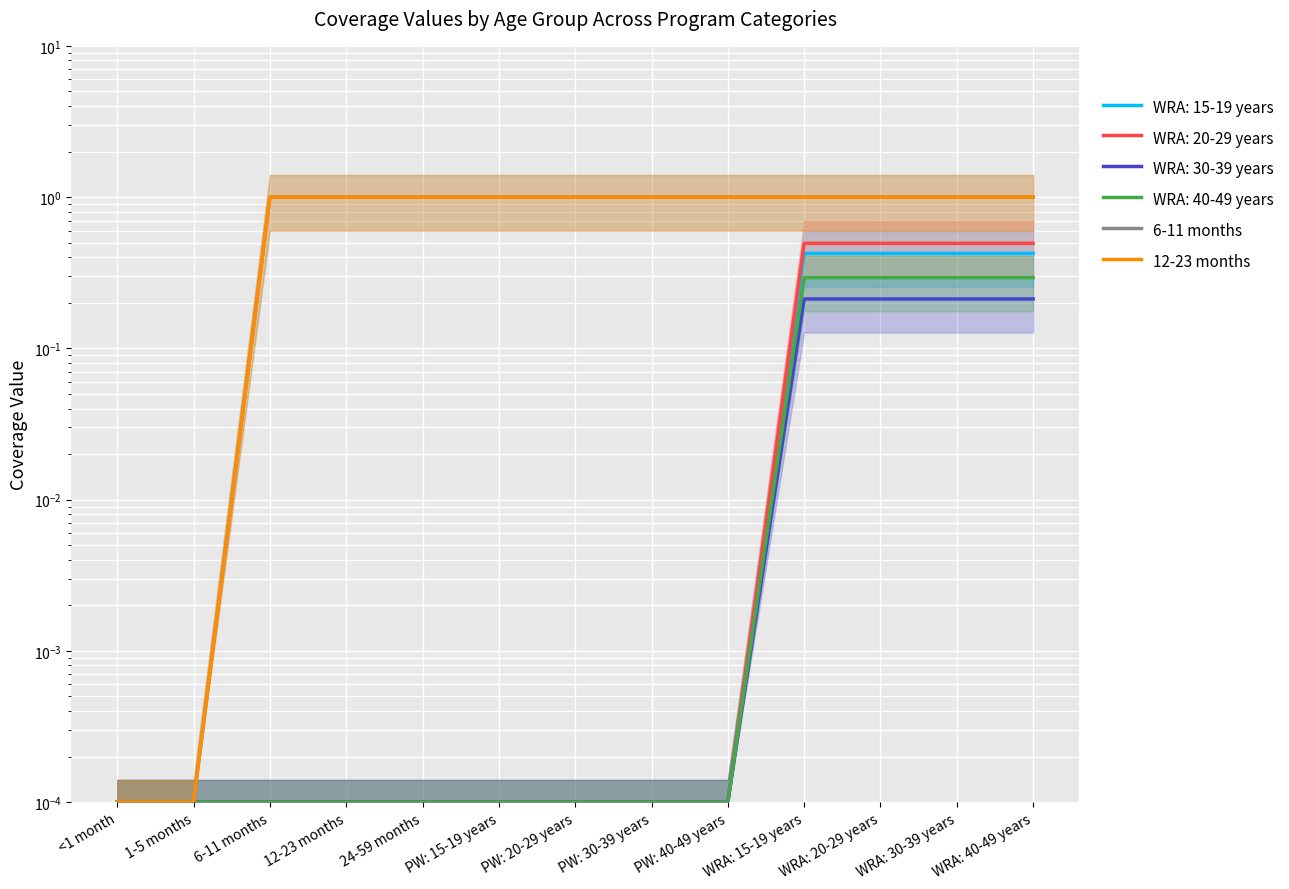

What is the average value of the 12-23 months series?

0.8